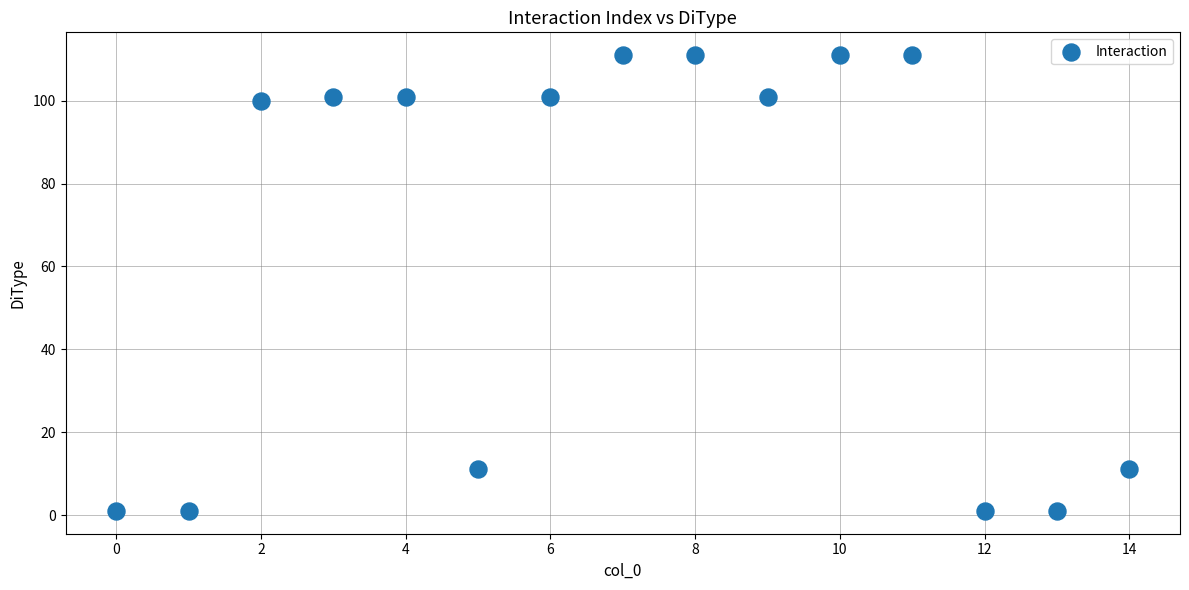

What is the range of Y values (max minus min)?

110